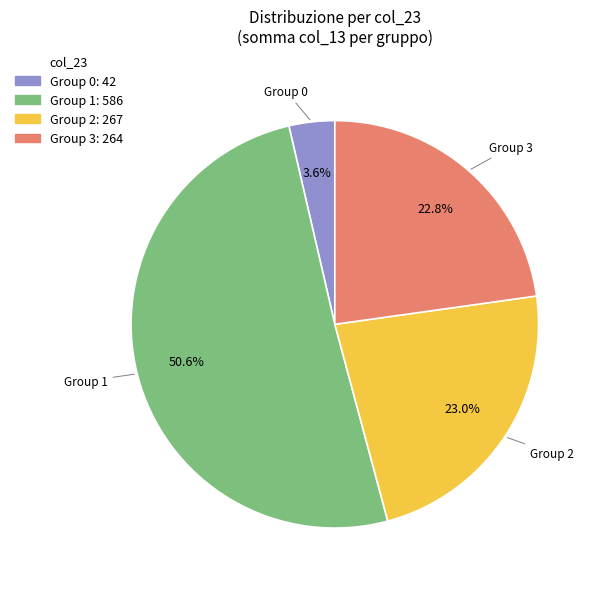

To the nearest percent, what is the difference between the largest and smallest slice percentages?

47%